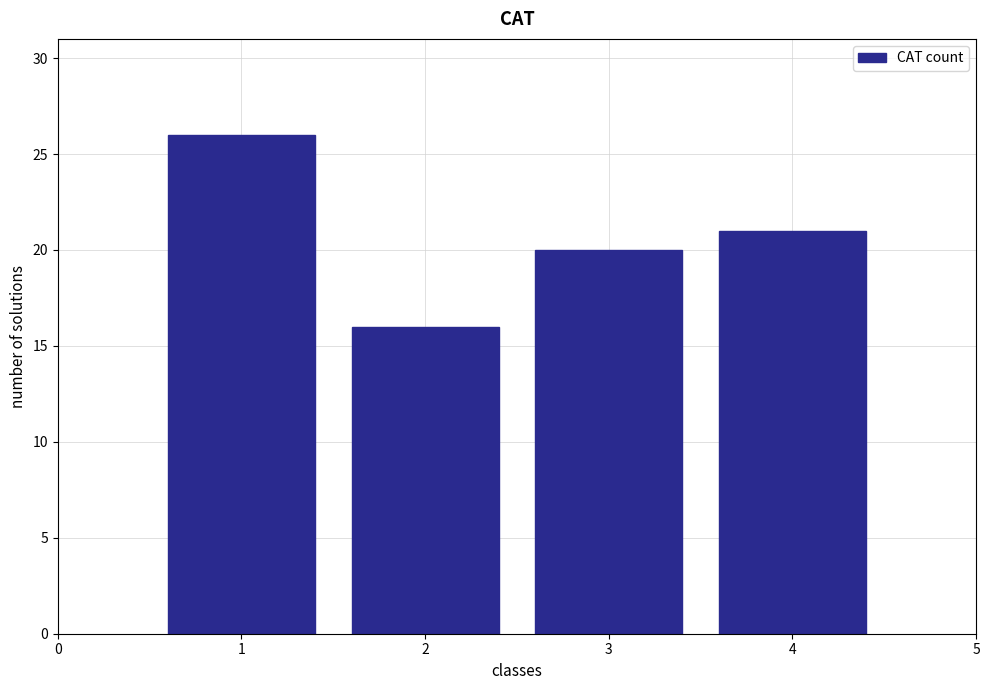

Reading left to right, transcribe all the data shown in this chart.

1=26	2=16	3=20	4=21